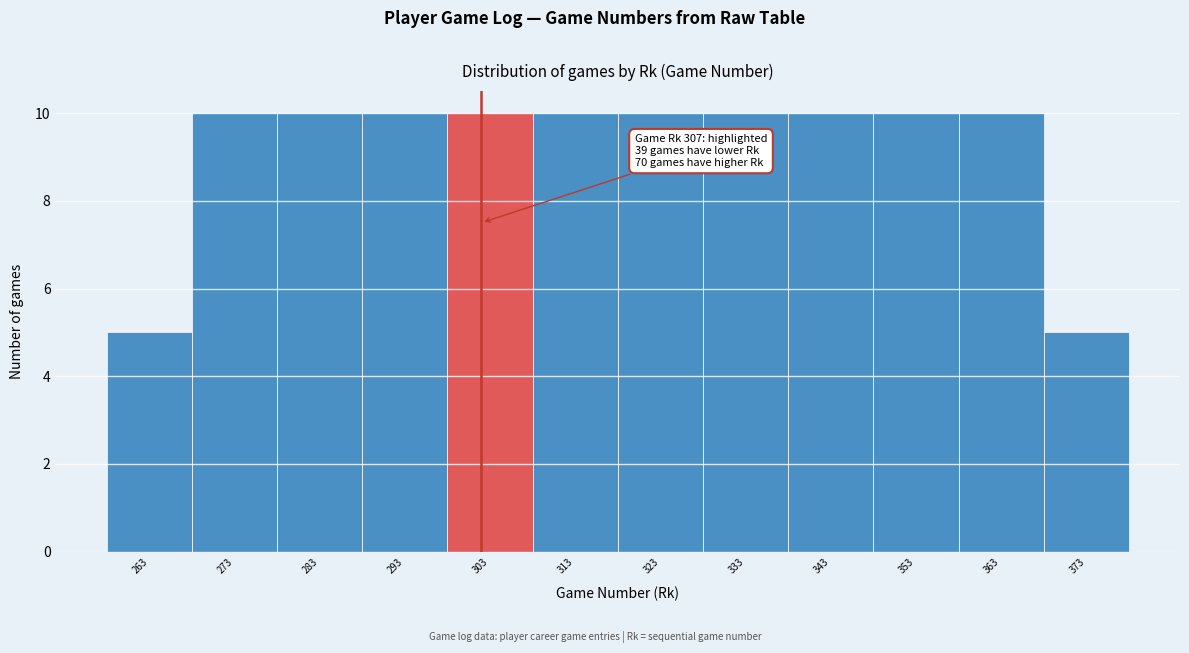

Reading right to left, list all the values displayed in this chart.

5	10	10	10	10	10	10	10	10	10	10	5